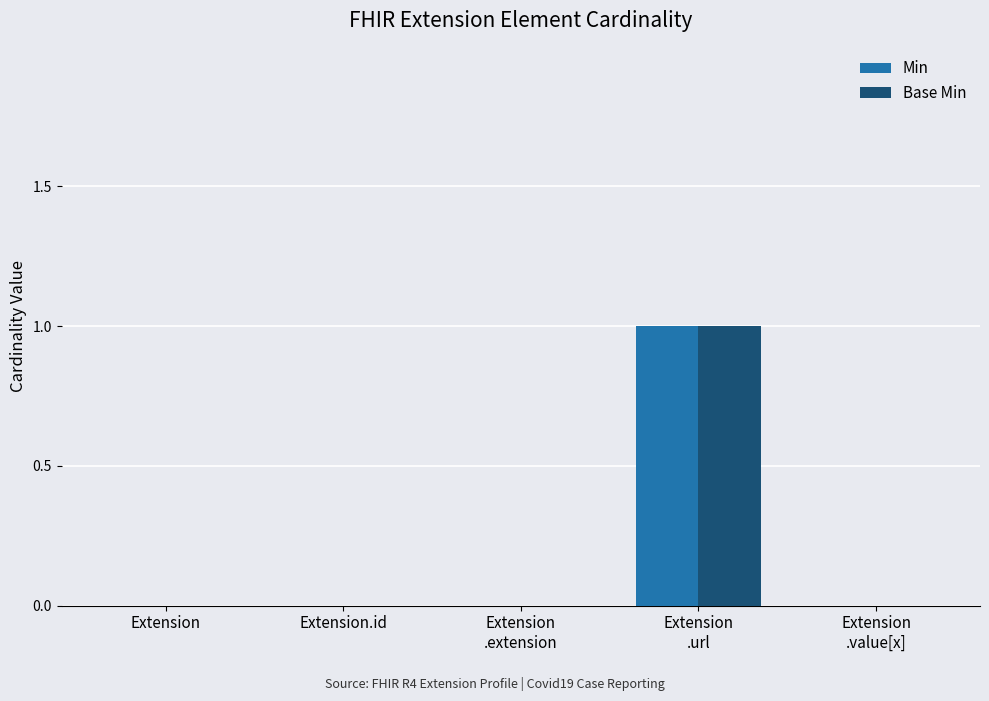

True or false: Min has a value of 1 at Extension.id.

False